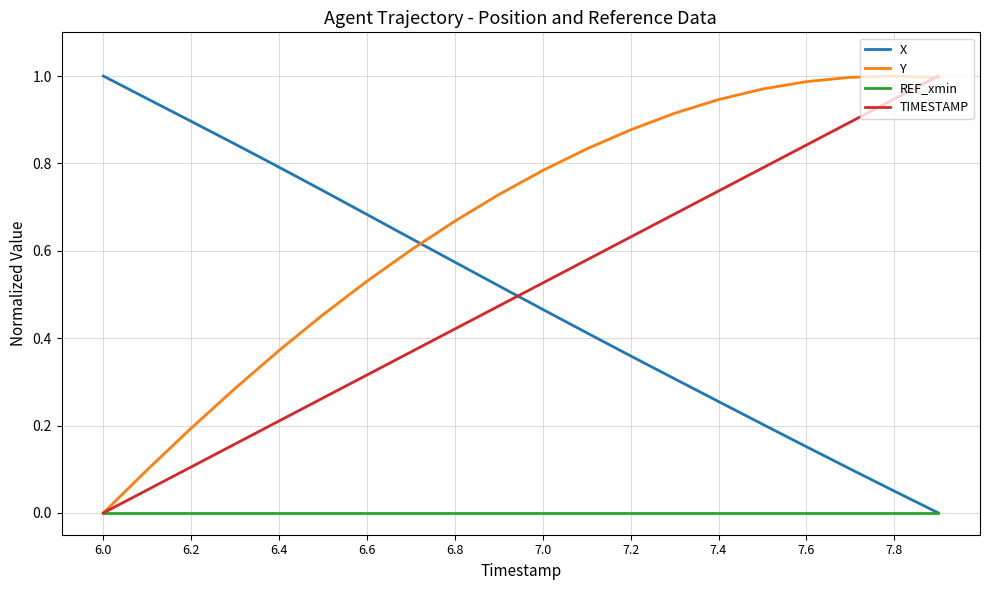

Which series has the largest total across all categories?

Y